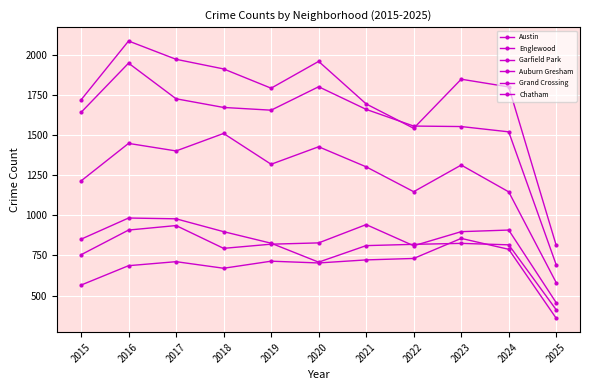

How many distinct data groups are displayed?

6